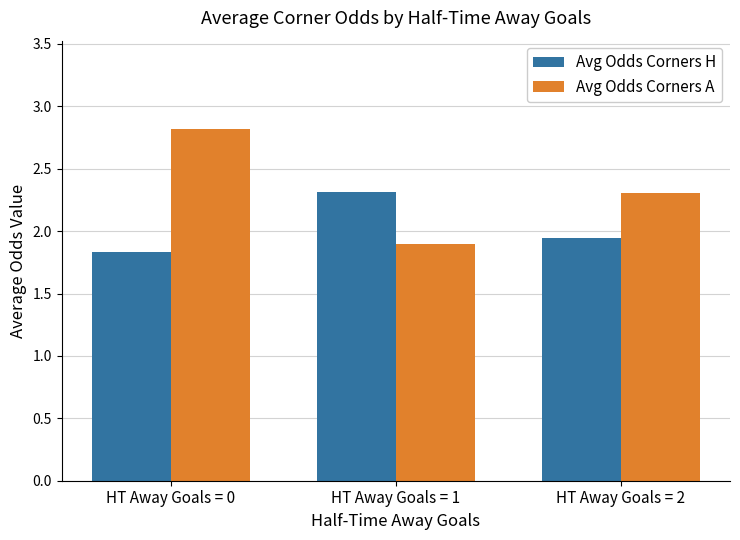

How many Avg Odds Corners H values are between 1 and 2?

2